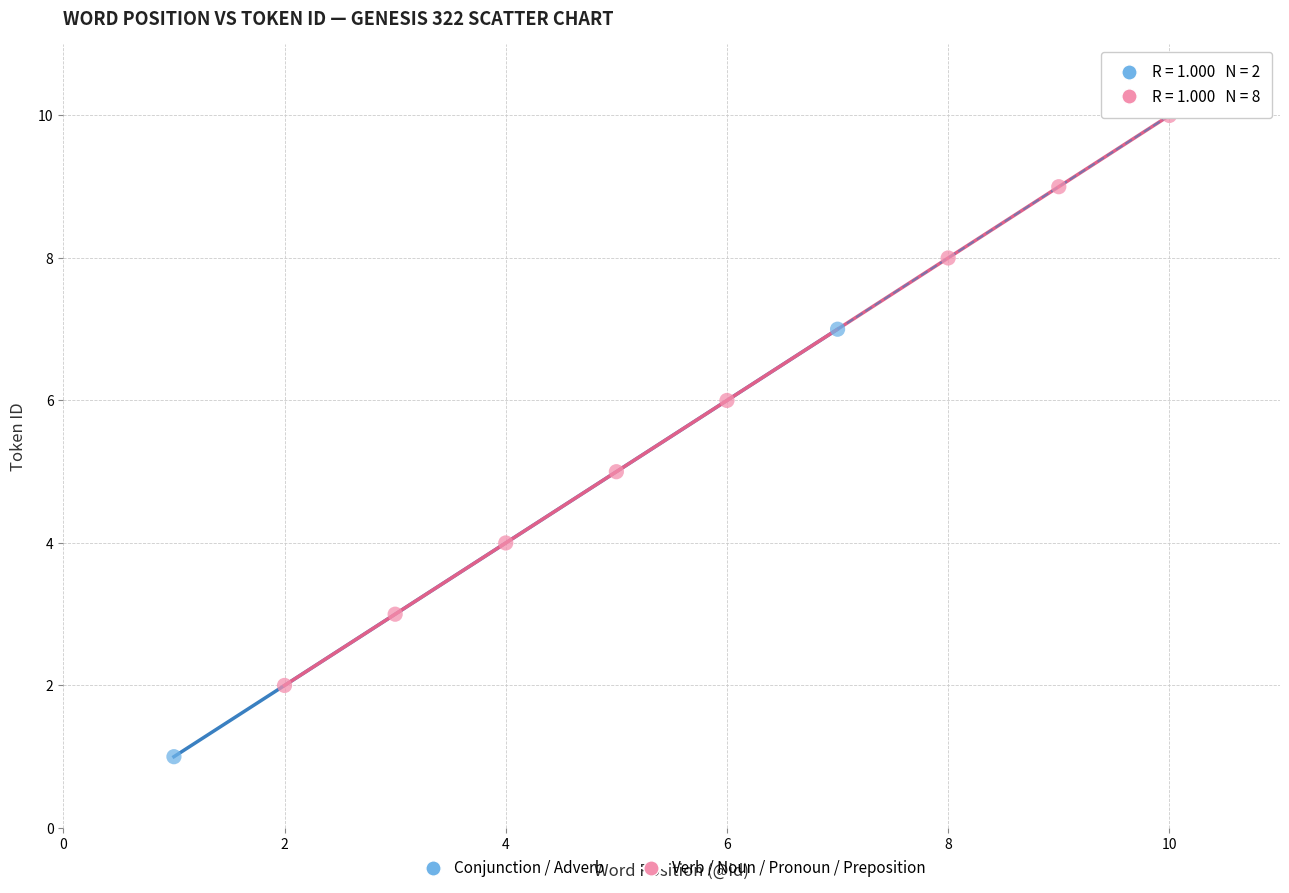

Which series has the widest spread of Y values?

Verb / Noun / Pronoun / Preposition